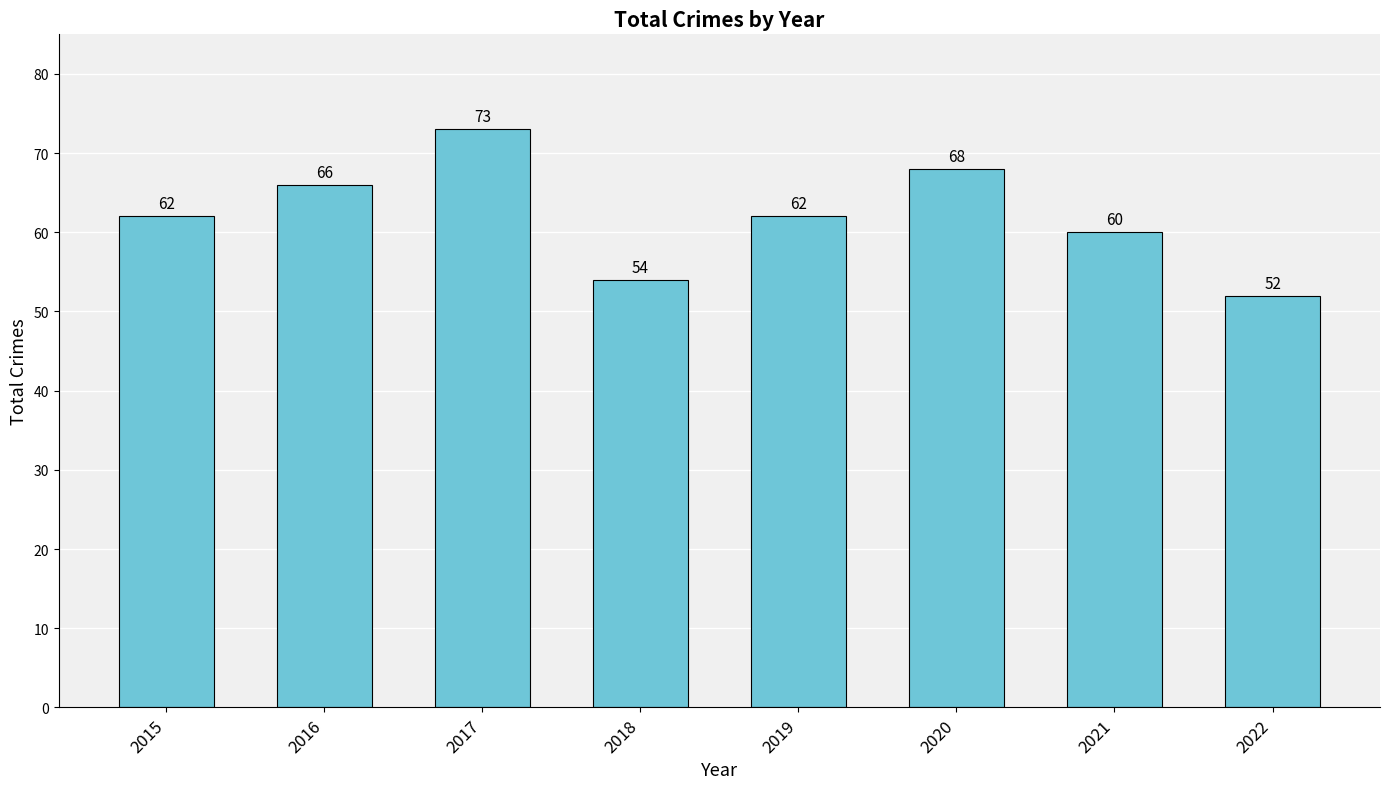

Approximately how many times larger is the value at 2022 compared to 2021?

0.9